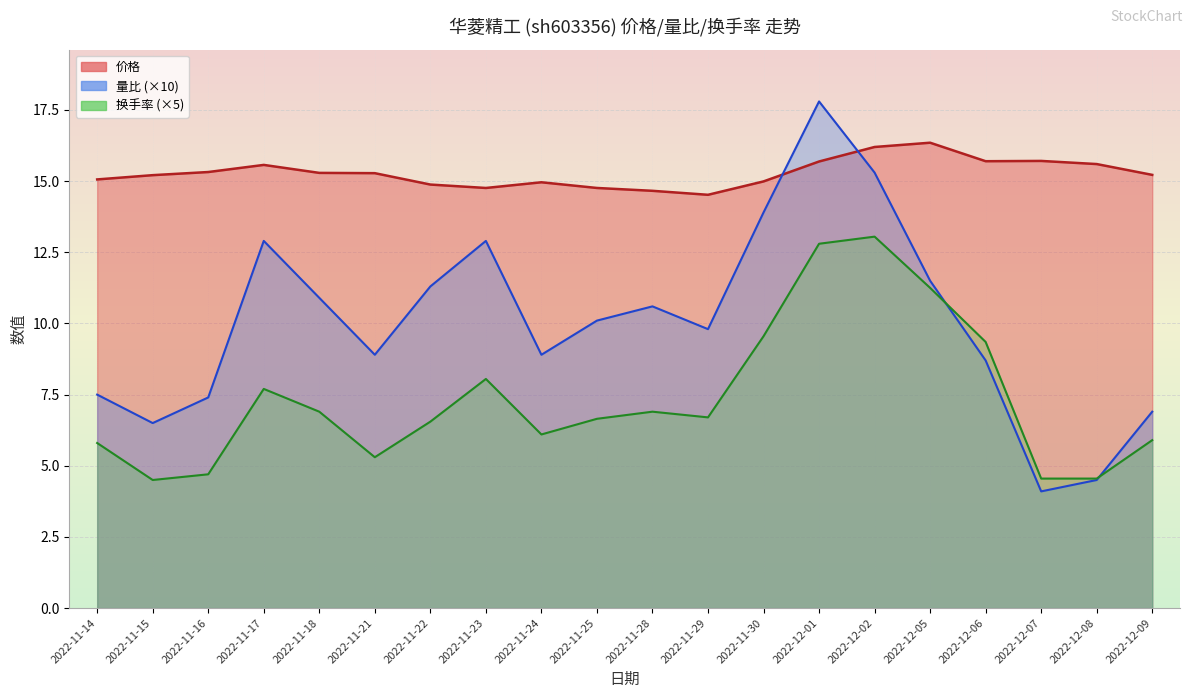

The value of 价格 at 2022-11-30 is 15.0. True or false?

True